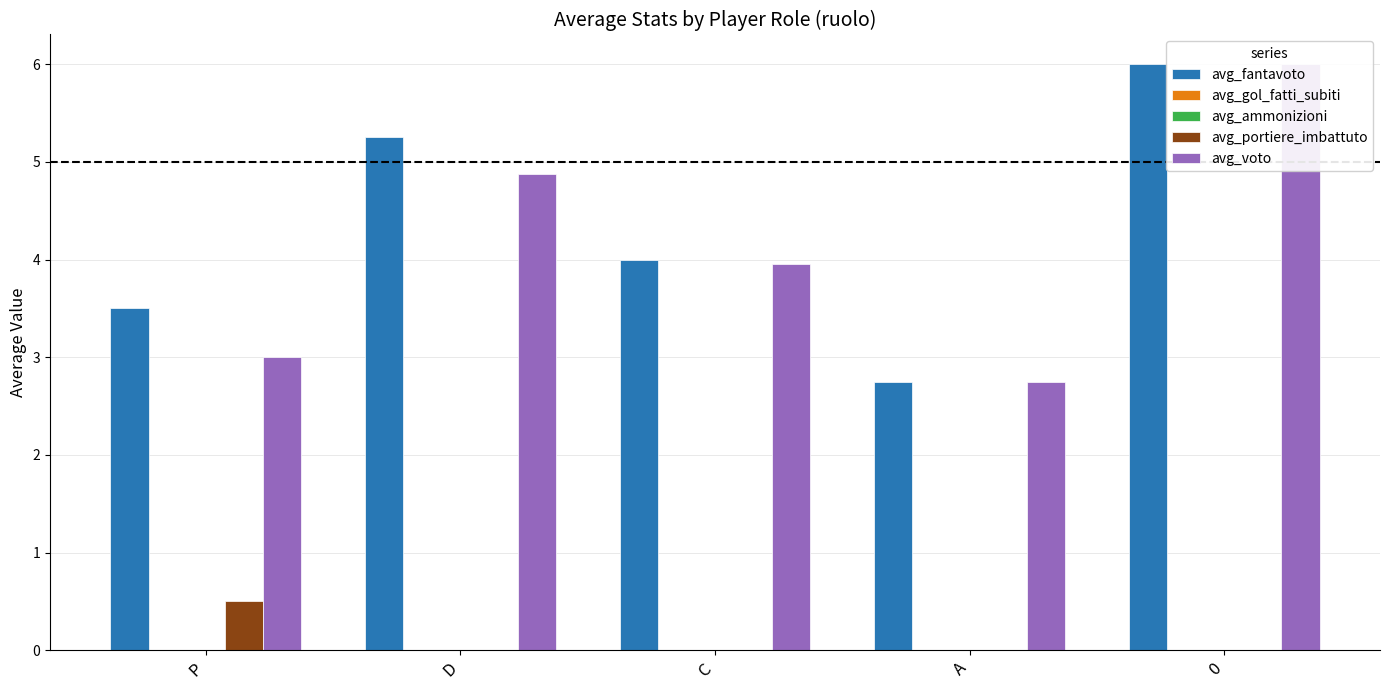

Which series has the largest total across all categories?

avg_fantavoto